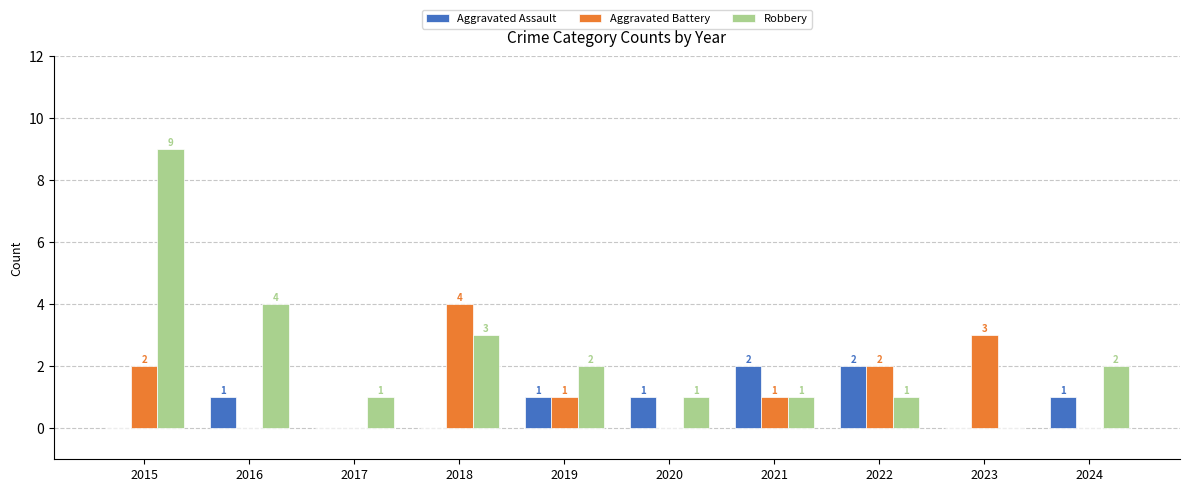

At which category is the sum across all series the highest?

2015